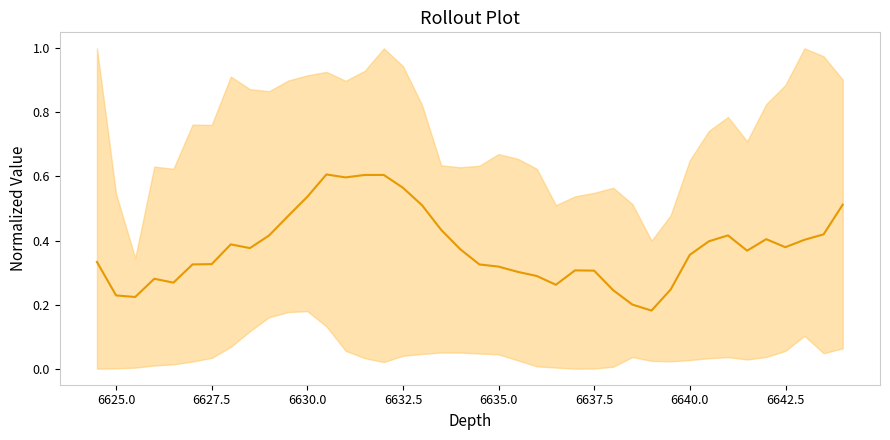

Count the values in the range 0 to 1.

40